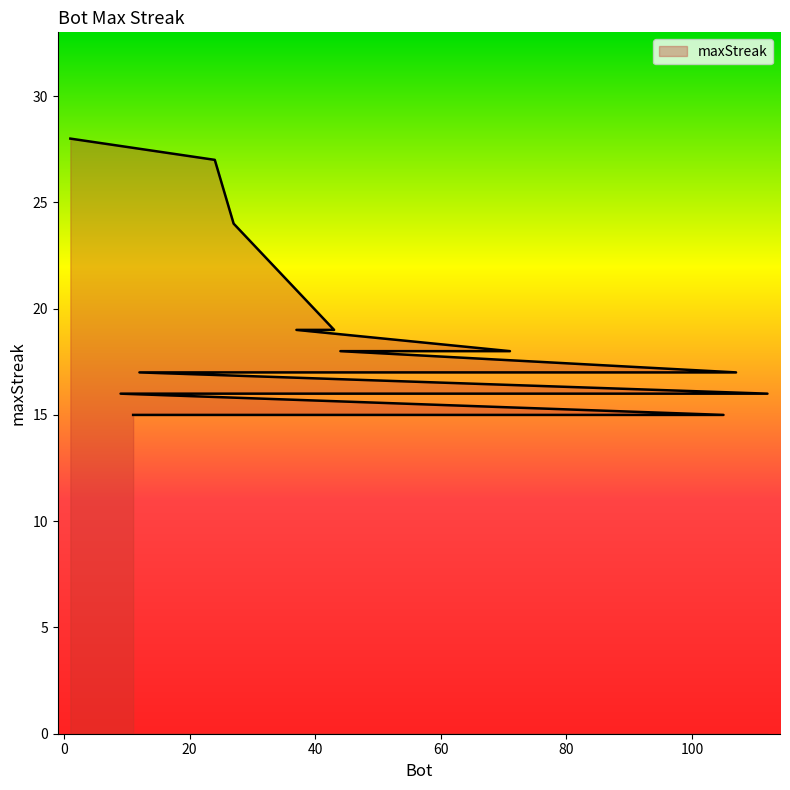

List the labels in order of value, largest first.

1, 24, 27, 43, 37, 71, 44, 107, 75, 12, 112, 91, 78, 48, 9, 105, 85, 26, 14, 11